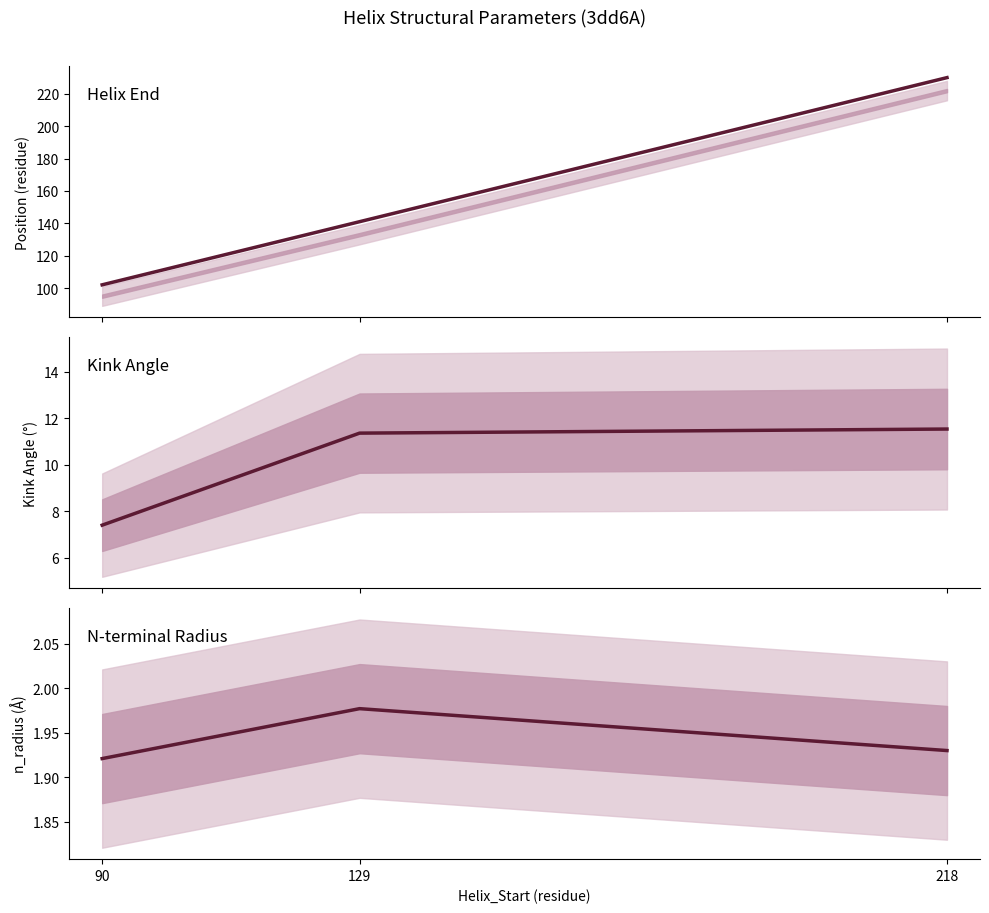

How many lines are shown in the chart?

3